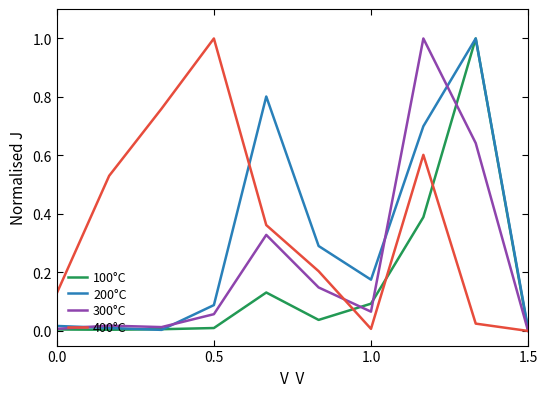

What is the maximum value for 400°C?

1.0